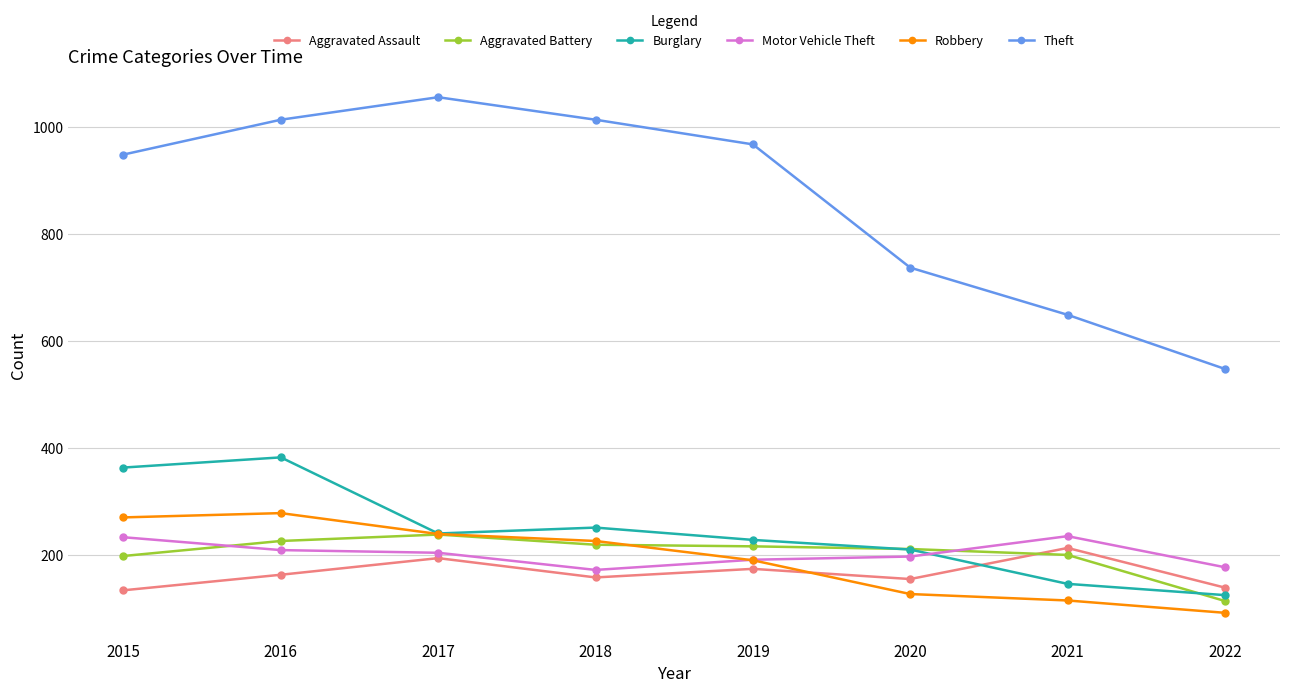

What is the highest value of the Theft series?

1055